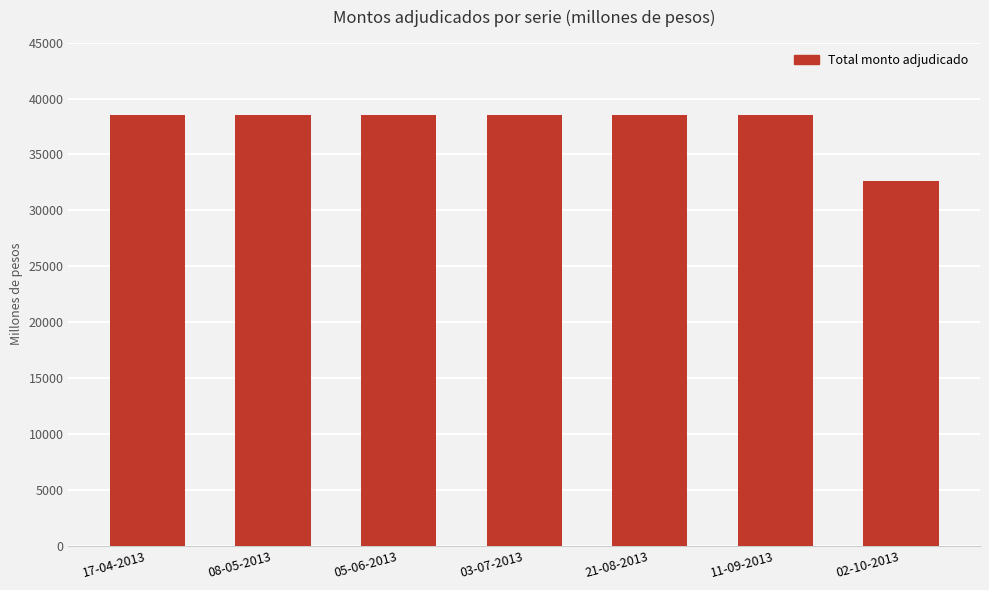

Reading left to right, transcribe all the data shown in this chart.

38500	38500	38500	38500	38500	38500	32600